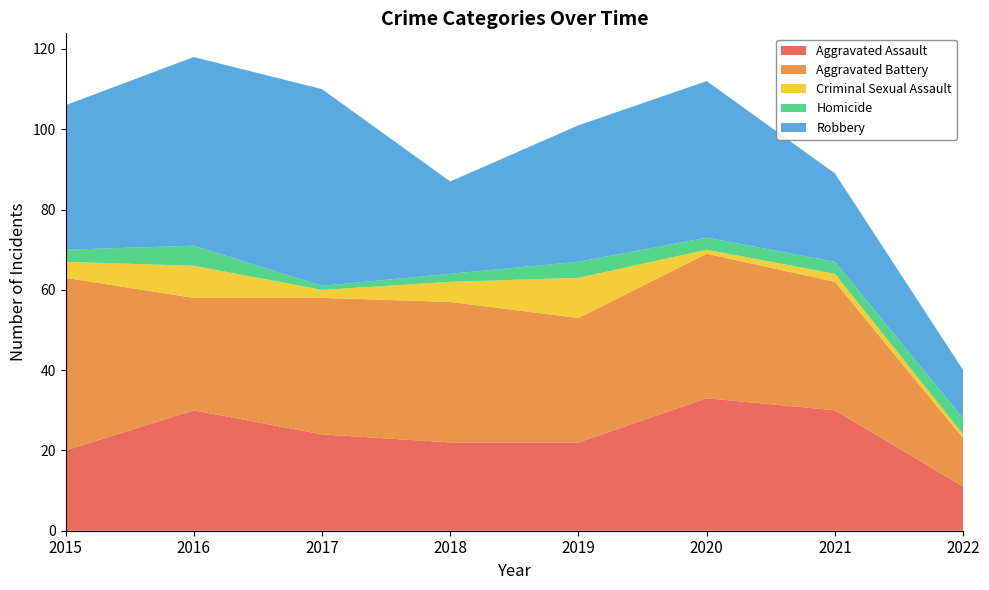

Reading right to left, extract all data points from this chart.

Aggravated Assault: 2022=11	2021=30	2020=33	2019=22	2018=22	2017=24	2016=30	2015=20
Aggravated Battery: 2022=12	2021=32	2020=36	2019=31	2018=35	2017=34	2016=28	2015=43
Criminal Sexual Assault: 2022=1	2021=2	2020=1	2019=10	2018=5	2017=2	2016=8	2015=4
Homicide: 2022=4	2021=3	2020=3	2019=4	2018=2	2017=1	2016=5	2015=3
Robbery: 2022=12	2021=22	2020=39	2019=34	2018=23	2017=49	2016=47	2015=36